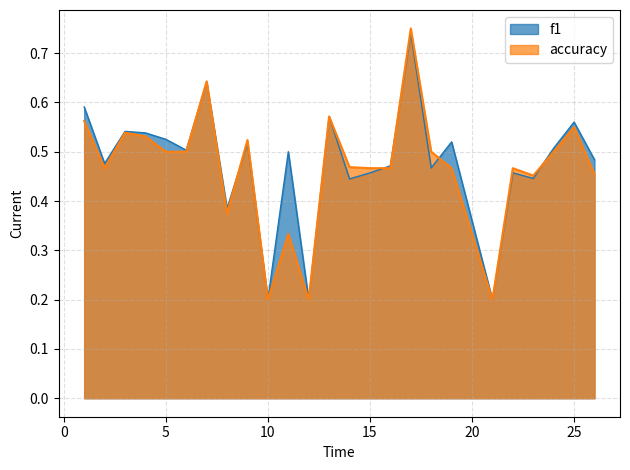

Which series changed the most between 1 and 13?

f1